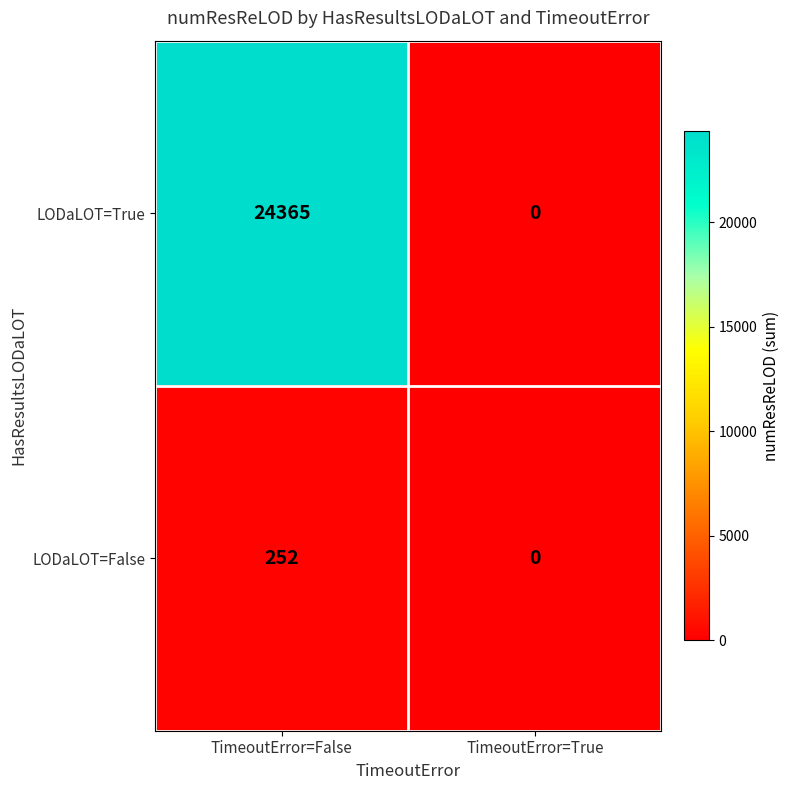

List the series in order of their overall mean, highest first.

LODaLOT=True, LODaLOT=False